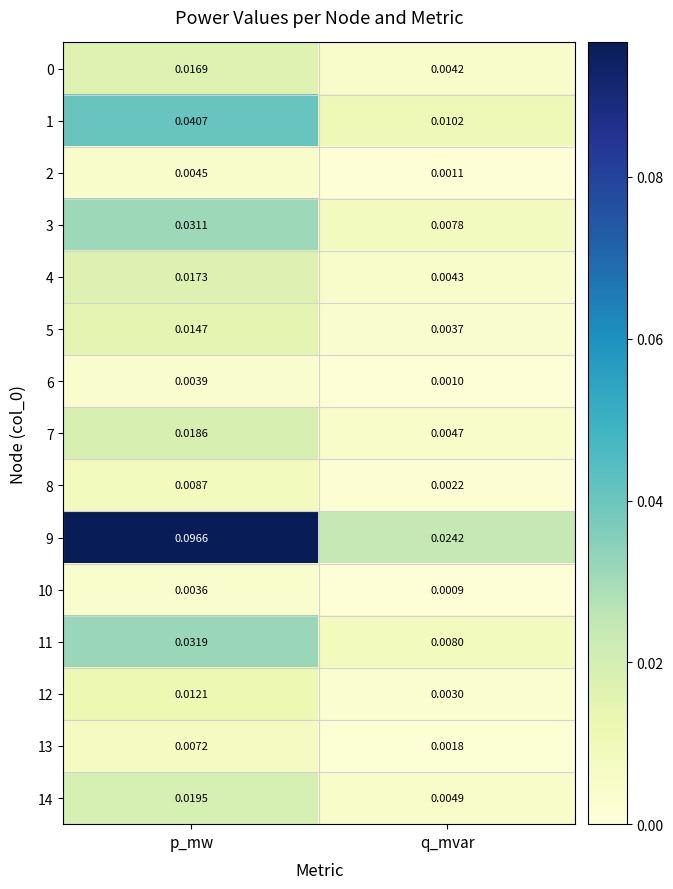

At which category is the sum across all series the highest?

p_mw